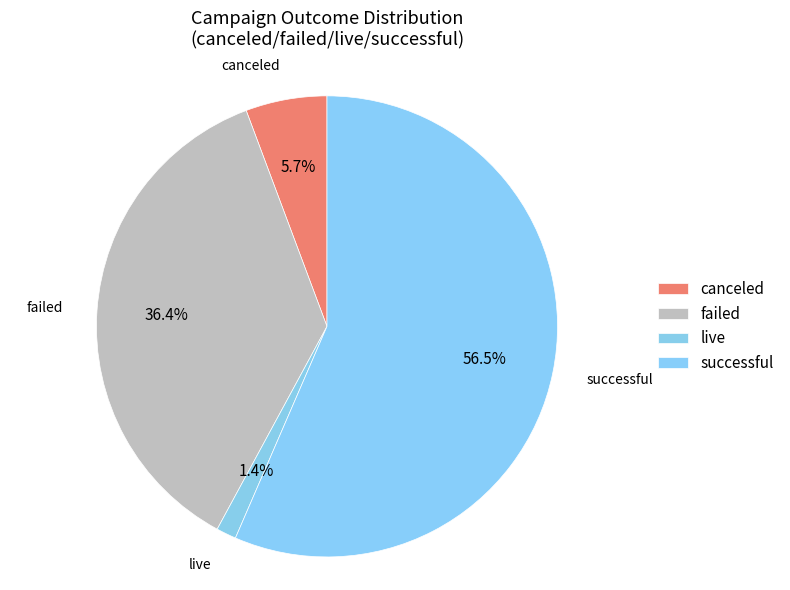

To the nearest percent, what is the difference between the largest and smallest slice percentages?

55%